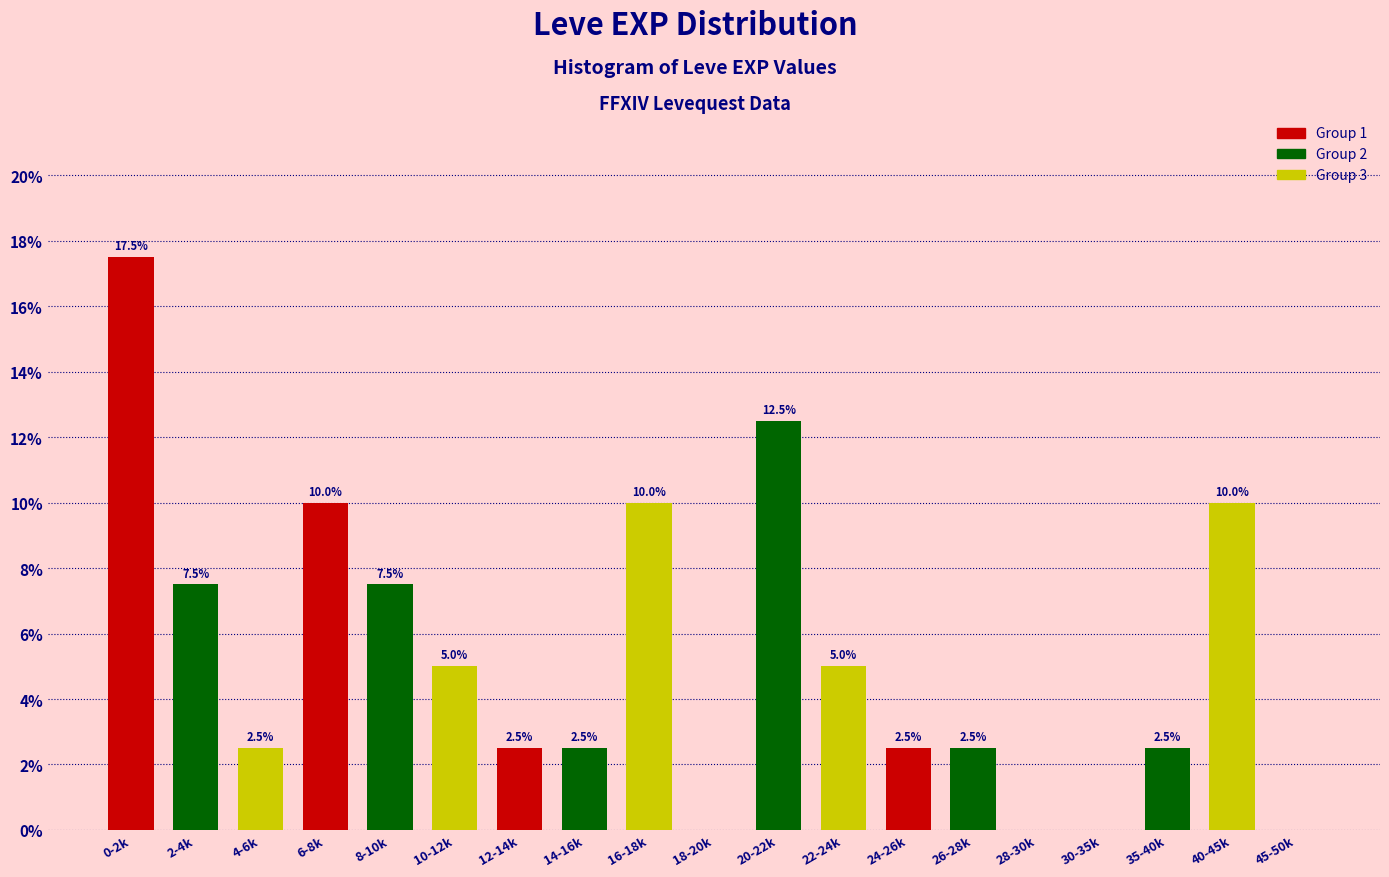

Reading left to right, list all the values displayed in this chart.

0-2k=17.5	2-4k=7.5	4-6k=2.5	6-8k=10.0	8-10k=7.5	10-12k=5.0	12-14k=2.5	14-16k=2.5	16-18k=10.0	18-20k=0.0	20-22k=12.5	22-24k=5.0	24-26k=2.5	26-28k=2.5	28-30k=0.0	30-35k=0.0	35-40k=2.5	40-45k=10.0	45-50k=0.0